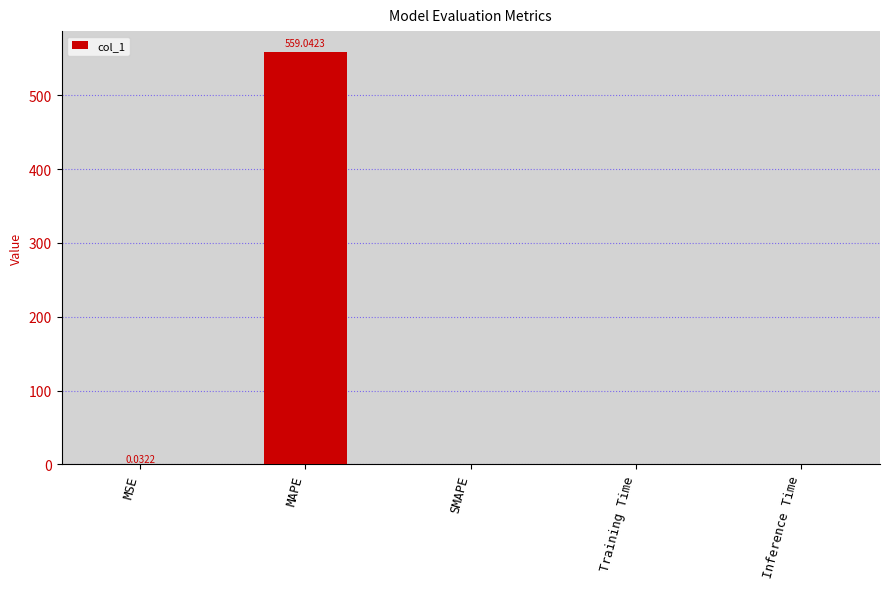

What is the average value?

111.8